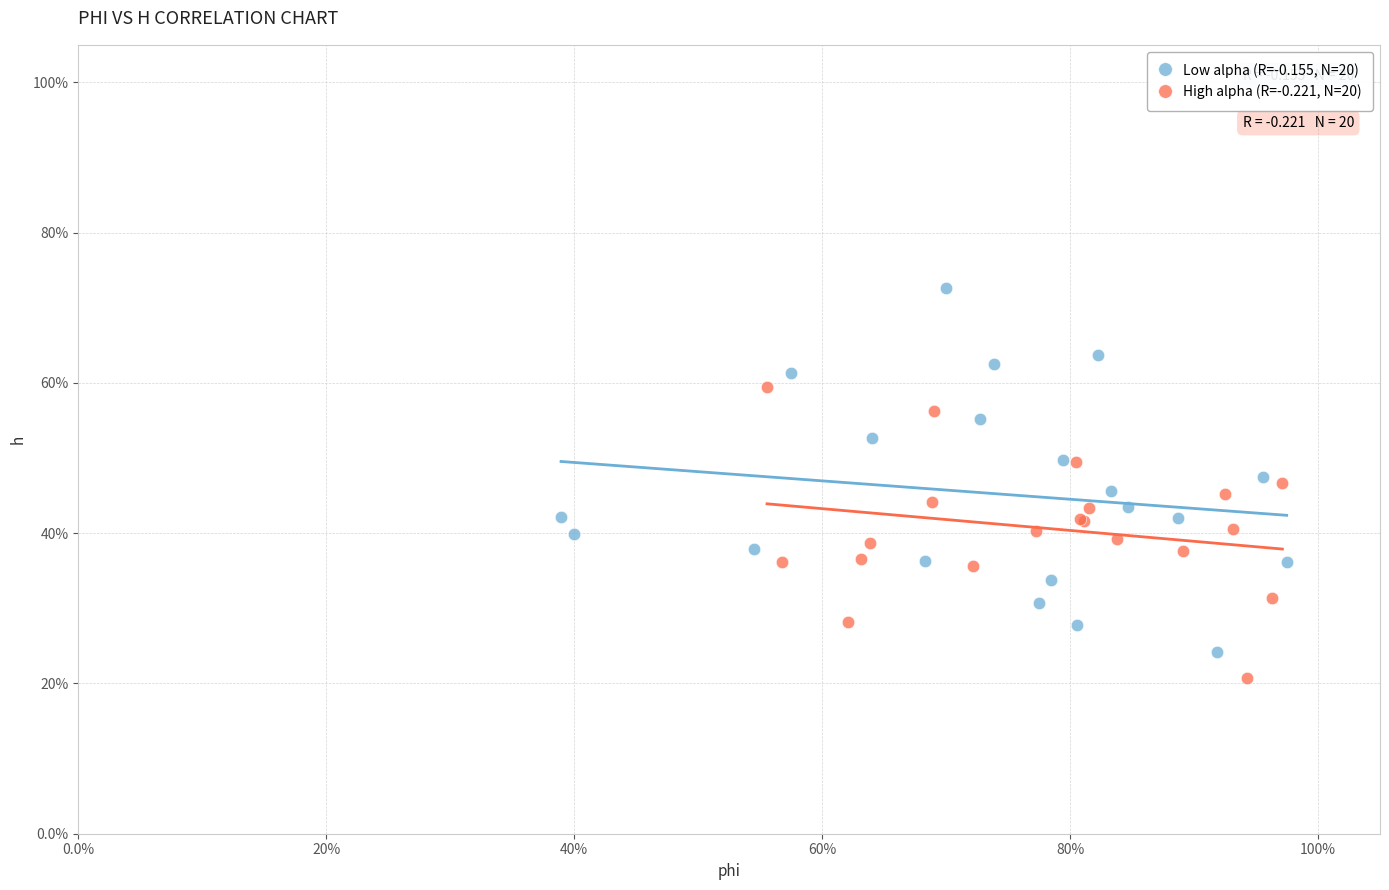

Which series contains the highest Y value?

Low alpha (R=-0.155, N=20)